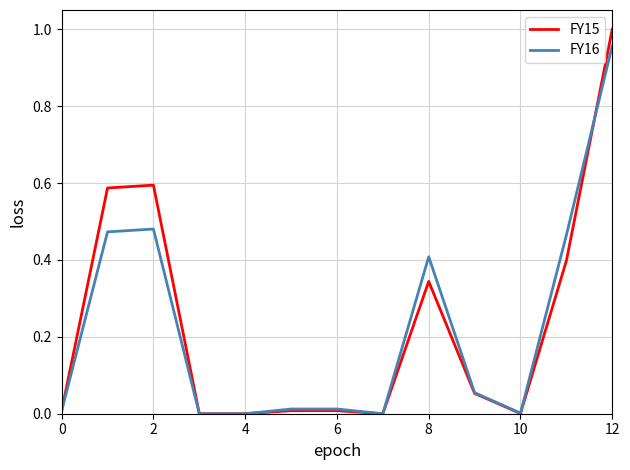

Rank the series by their maximum value, from highest to lowest.

FY15, FY16